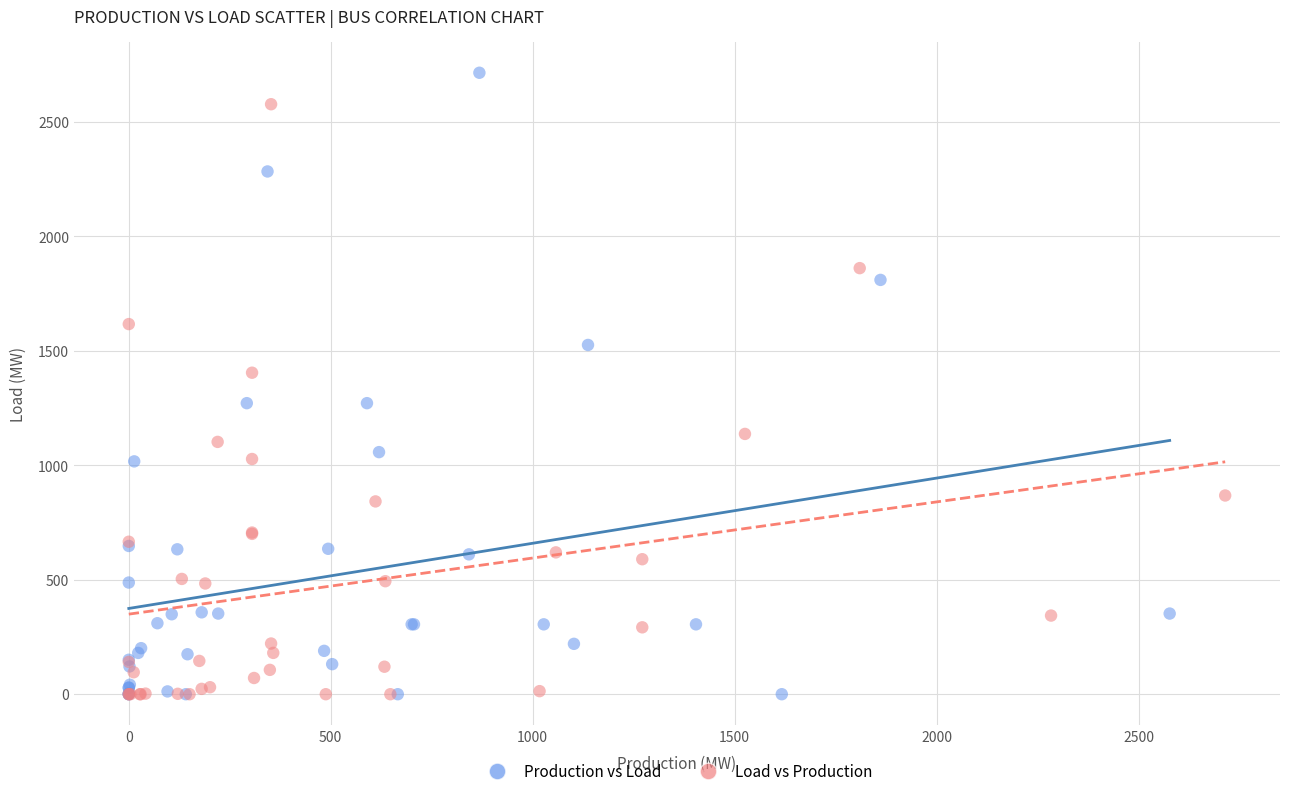

Which series has the largest Y range (max minus min)?

Production vs Load